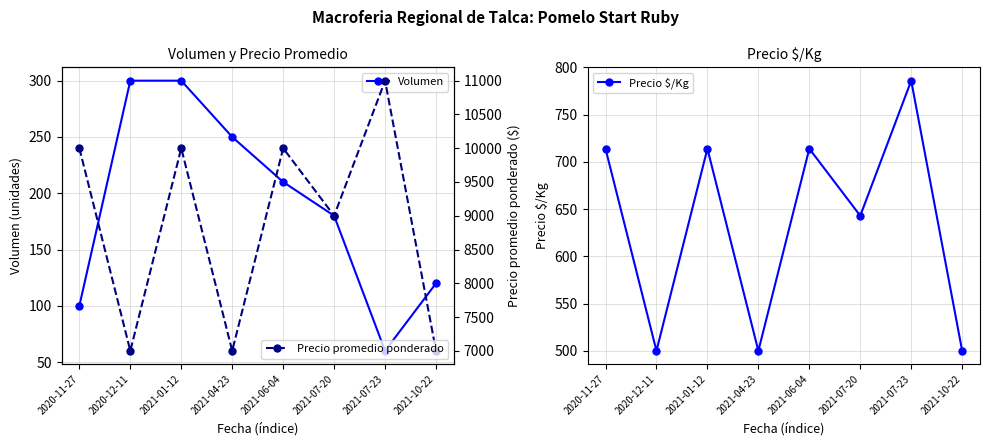

Which series changed the most between 2020-11-27 and 2021-06-04?

Volumen